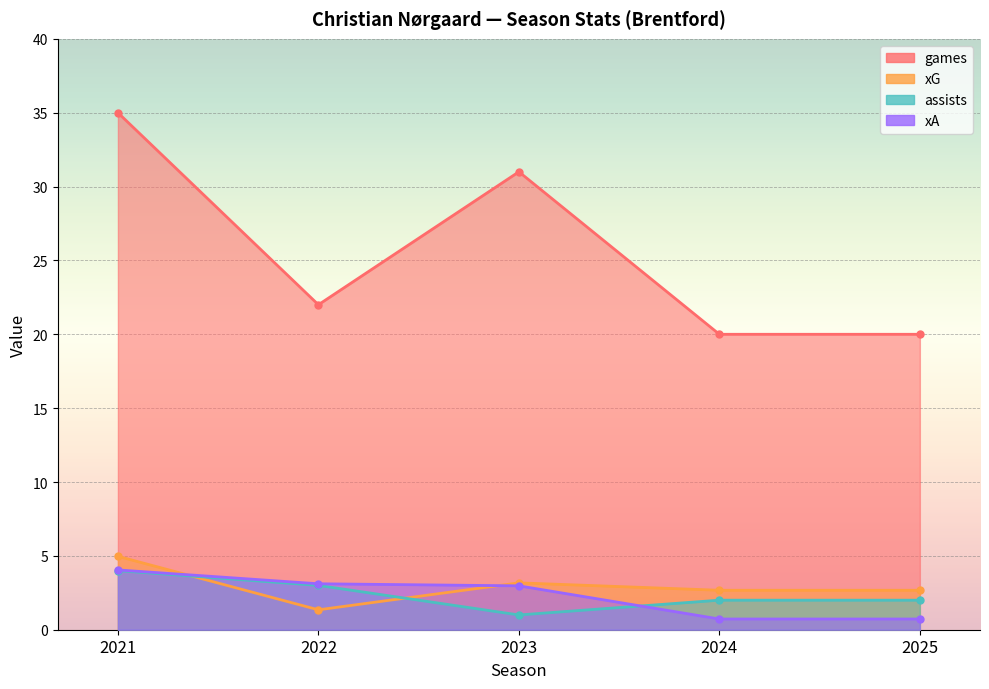

Between 2024 and 2023, which is larger?

2023